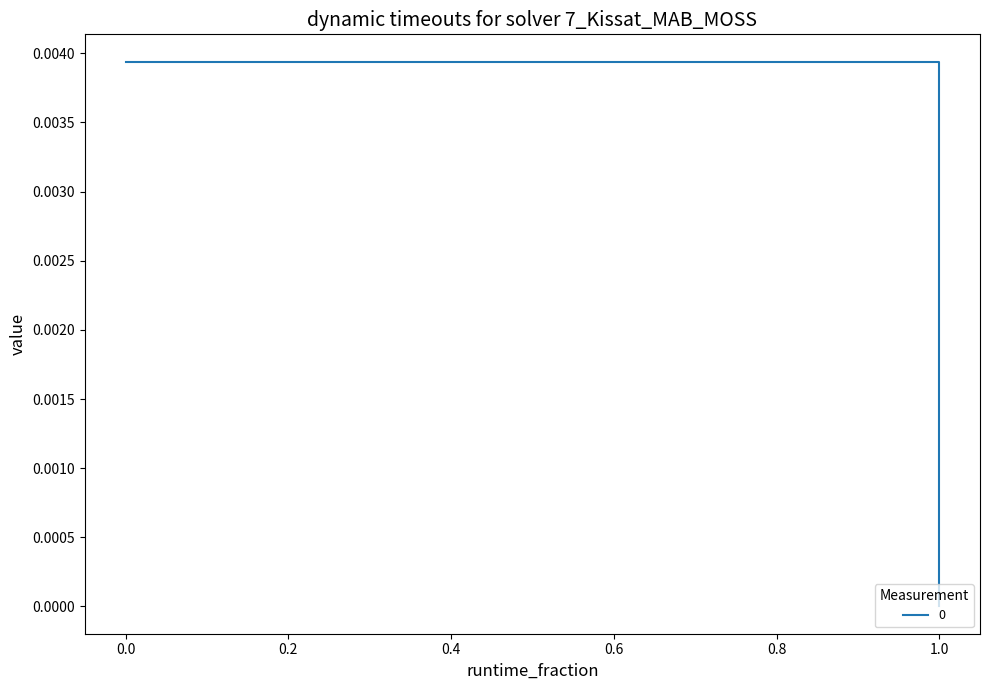

Count the values in the range 0 to 1.

2